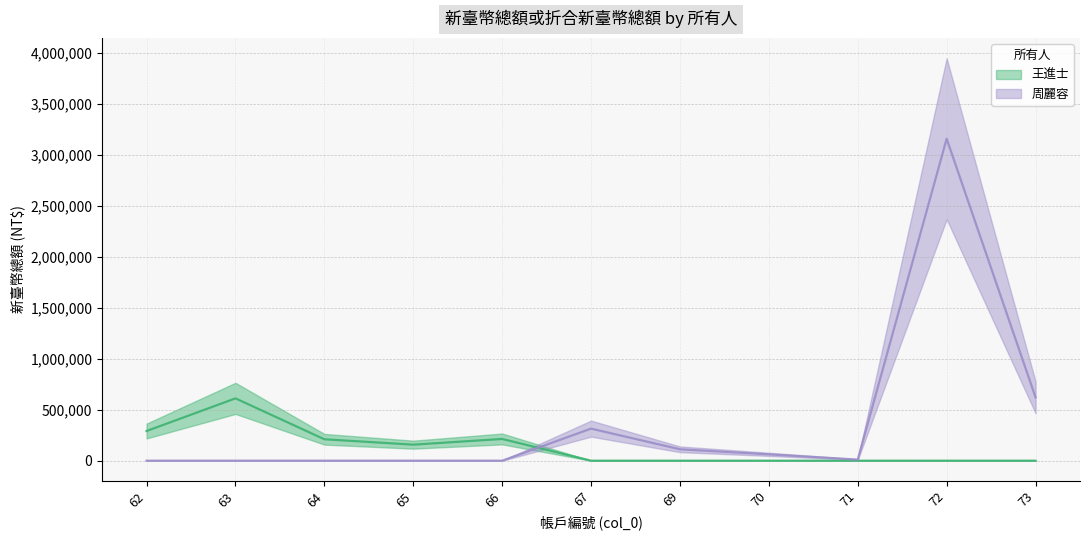

Count the number of categories in the chart.

11